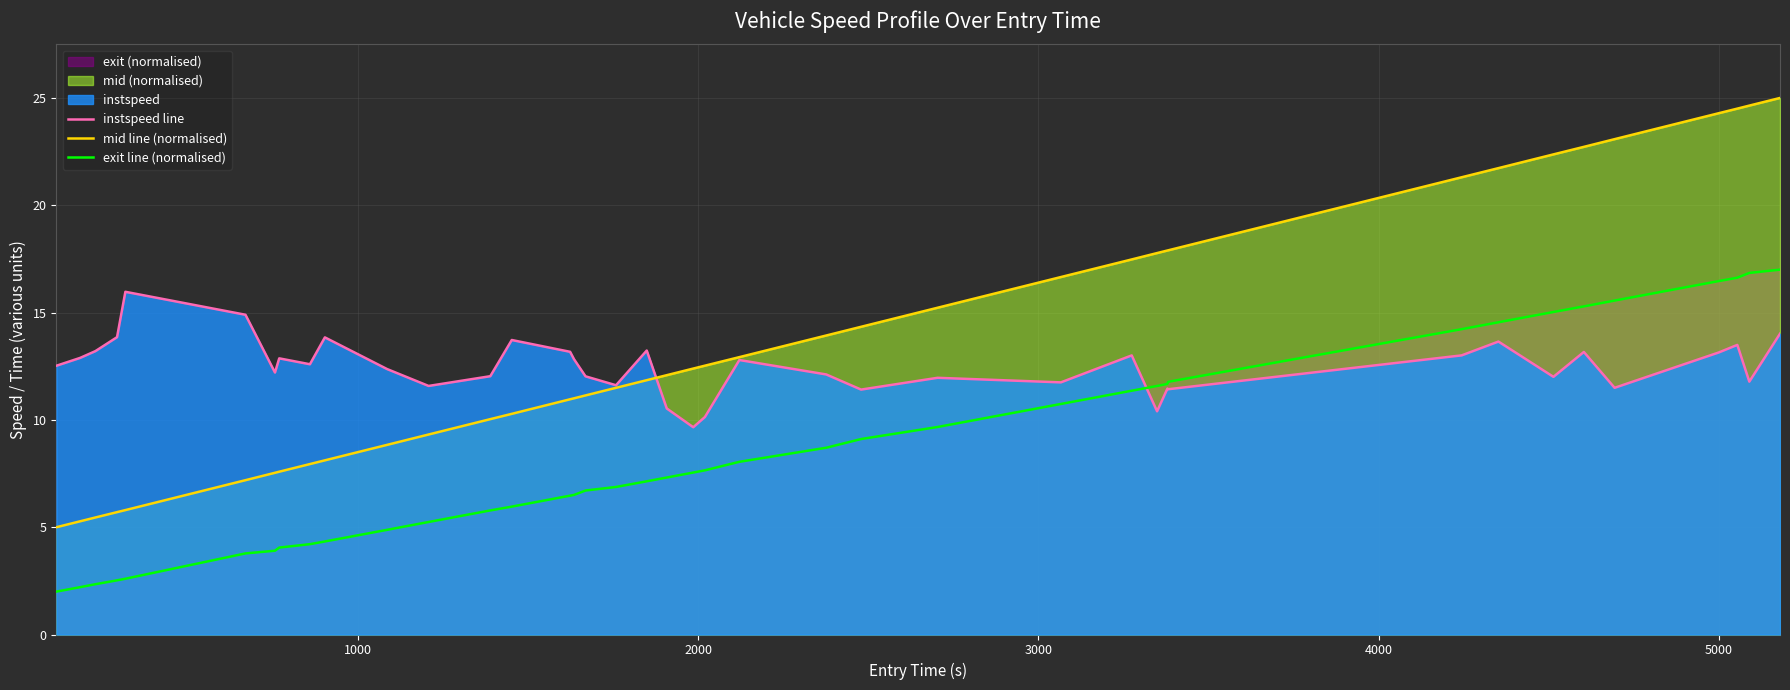

Which series has the largest total across all categories?

mid line (normalised)